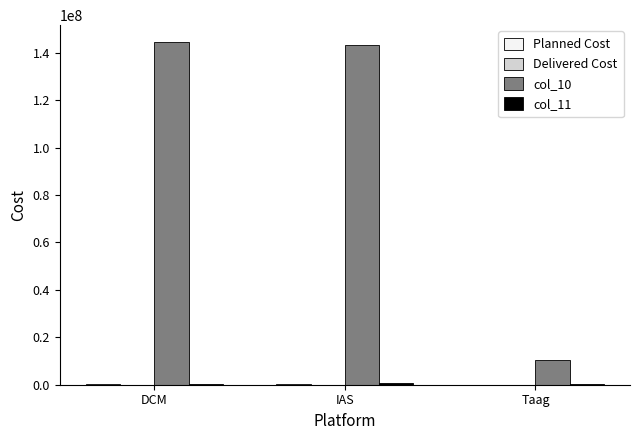

What is the sum of all col_10 values?

298225838.4